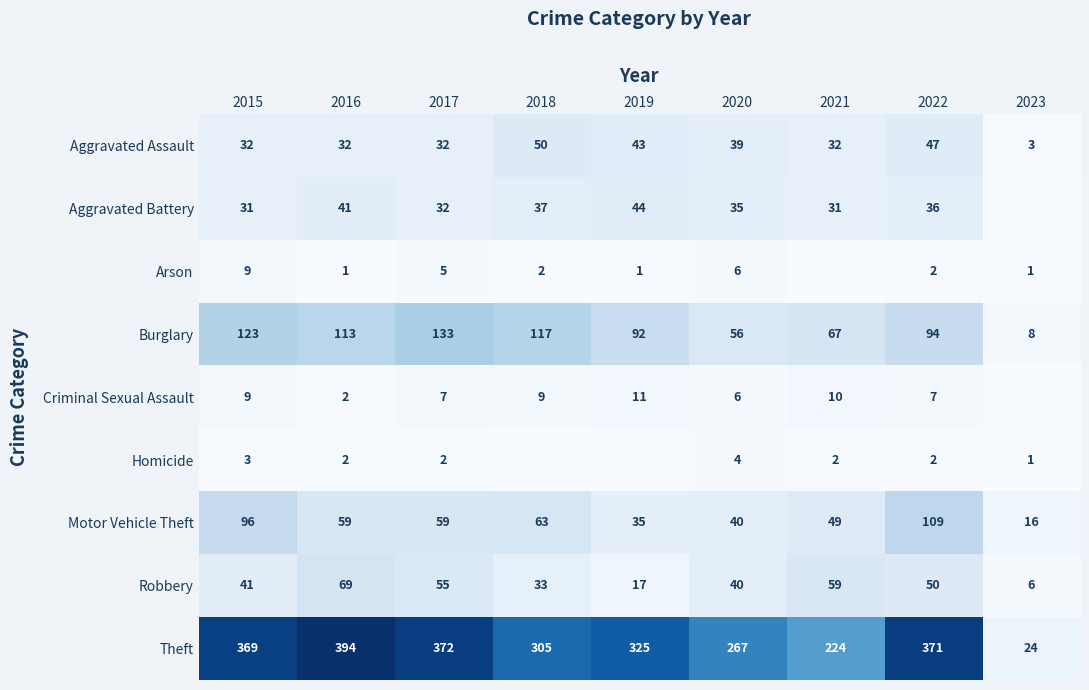

Which category has the lowest value across all series?

2023